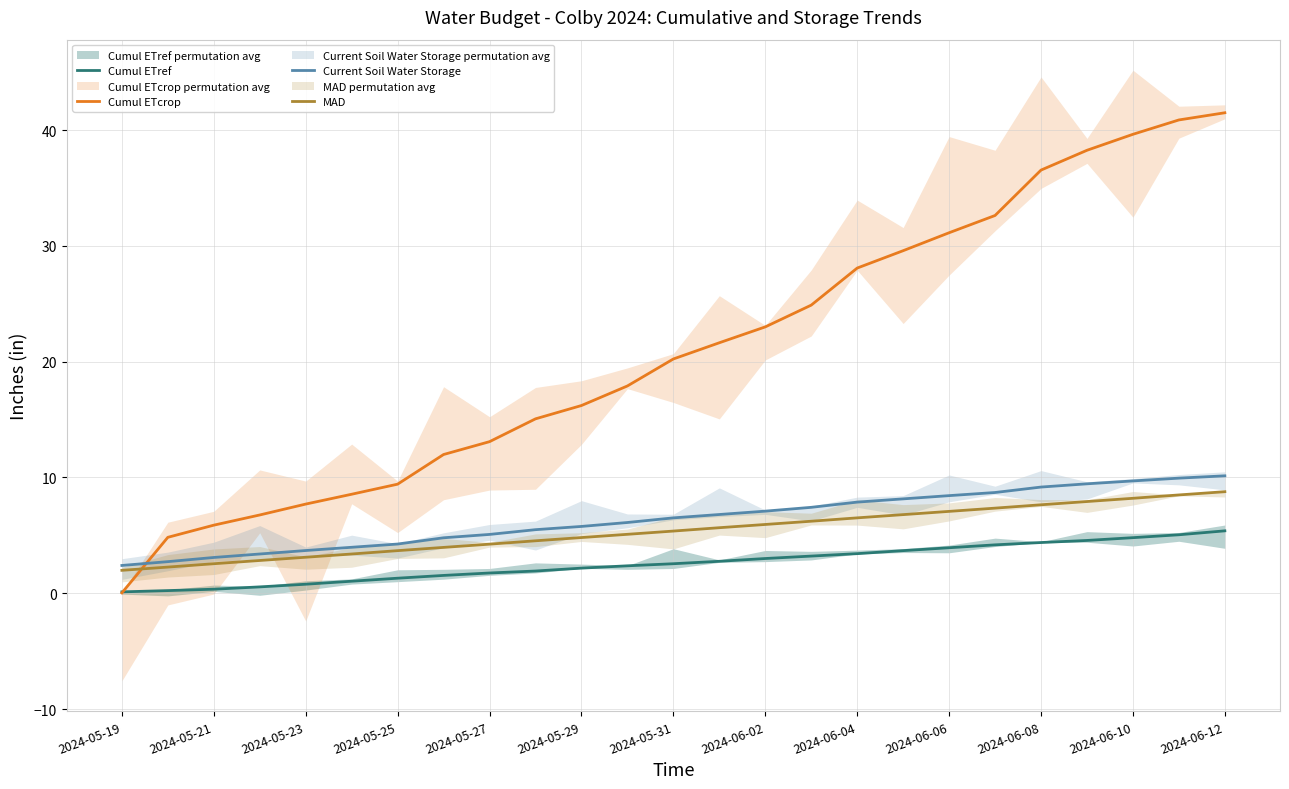

What position from the left is 20?

21